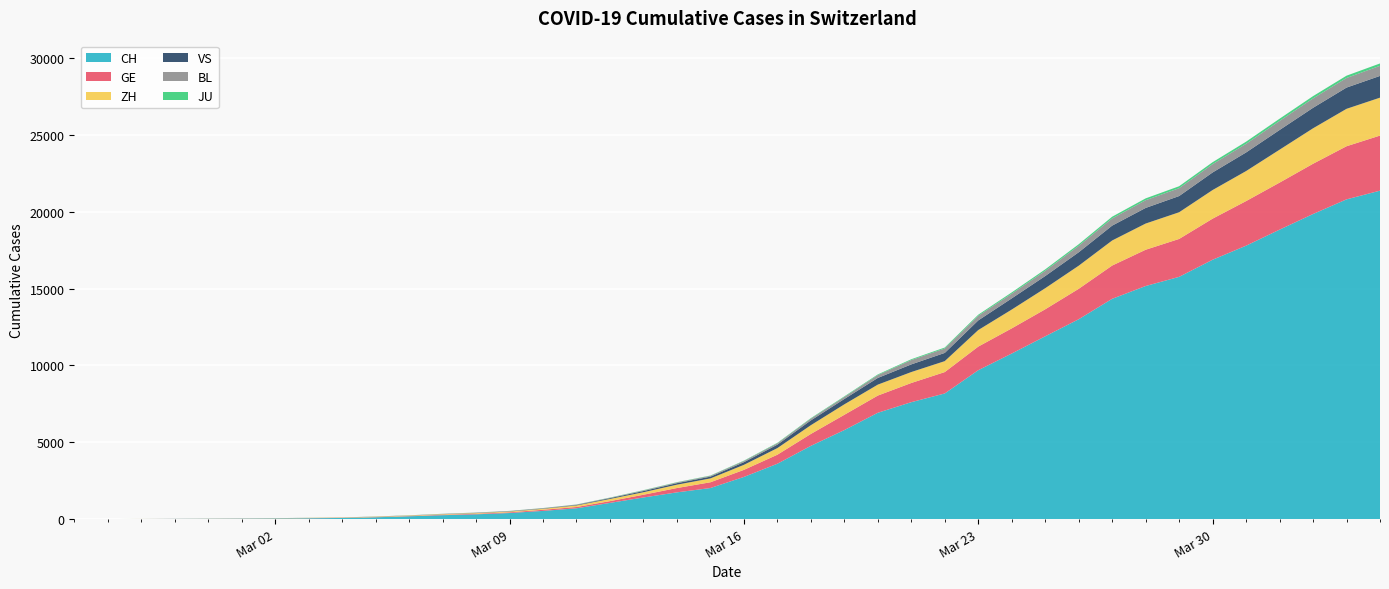

Reading right to left, what are all the values shown in this chart?

CH: 21368	20802	19849	18832	17788	16874	15761	15164	14332	13002	11892	10772	9686	8174	7607	6917	5791	4764	3601	2742	2021	1739	1406	1054	702	533	395	311	254	182	117	73	54	37	27	20	13	6	2	1
GE: 3584	3456	3270	3059	2902	2673	2466	2360	2164	1979	1757	1636	1536	1391	1248	1119	994	775	587	460	374	281	178	114	84	73	47	38	30	19	15	11	11	8	8	6	4	1	1	0
ZH: 2467	2434	2306	2142	1953	1862	1736	1704	1630	1503	1371	1224	1076	712	712	712	680	569	430	327	251	219	164	141	102	63	50	41	35	30	24	16	14	11	7	6	2	2	0	1
VS: 1416	1383	1334	1282	1211	1144	1055	1017	968	874	793	728	628	535	498	436	349	312	225	172	115	98	76	53	30	22	17	12	7	6	5	4	3	3	2	1	1	0	0	0
BL: 656	625	610	588	561	539	511	502	466	422	341	306	302	289	282	184	134	116	89	76	54	47	42	26	26	22	20	19	15	6	6	2	2	2	2	2	1	1	0	0
JU: 154	149	149	145	140	128	127	119	114	100	92	82	69	61	54	44	36	32	29	25	19	18	17	12	7	7	5	5	5	4	4	2	2	1	1	1	1	1	0	0